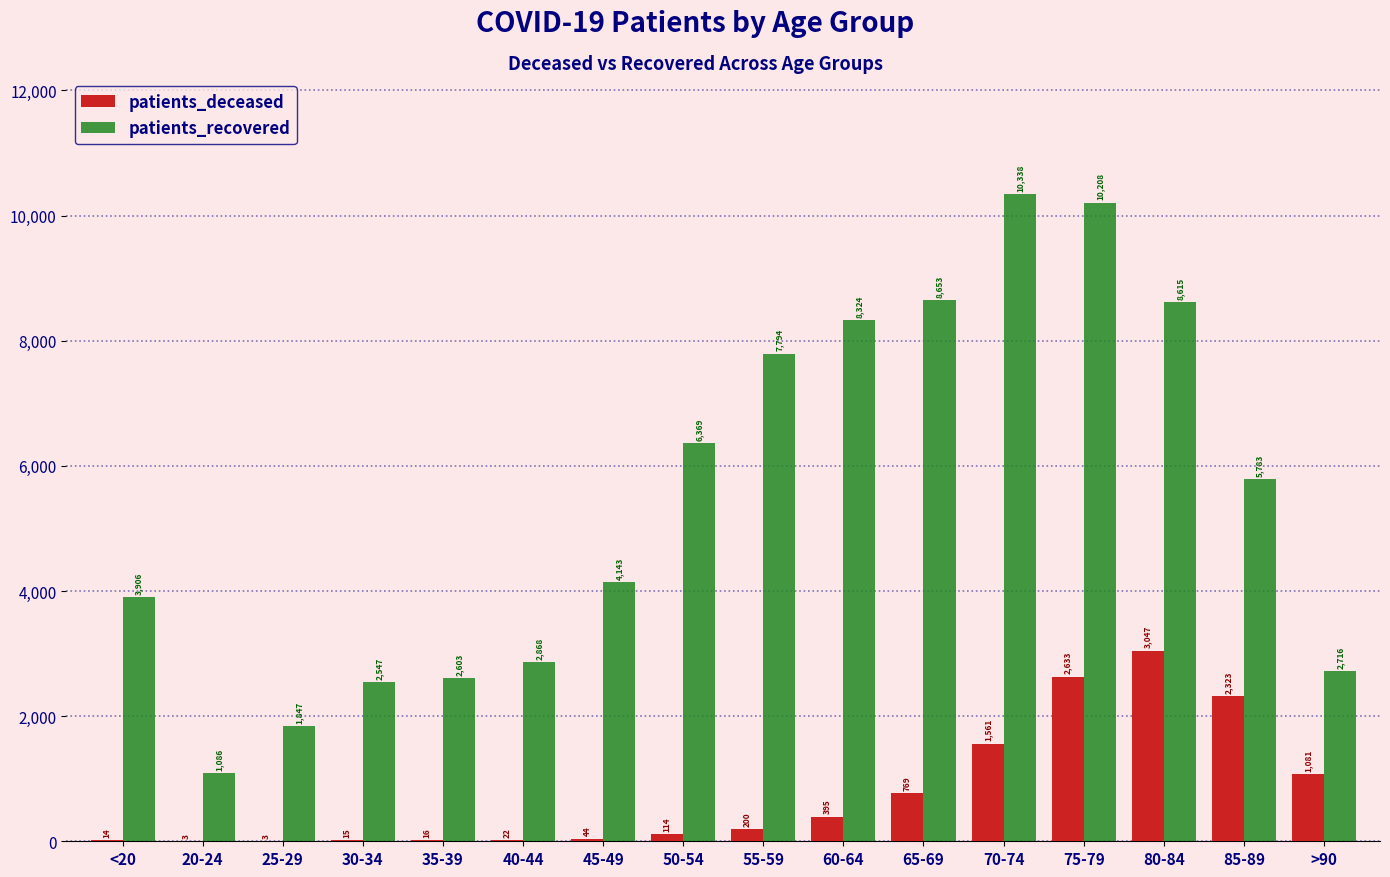

Which series has the largest range (max minus min)?

patients_recovered